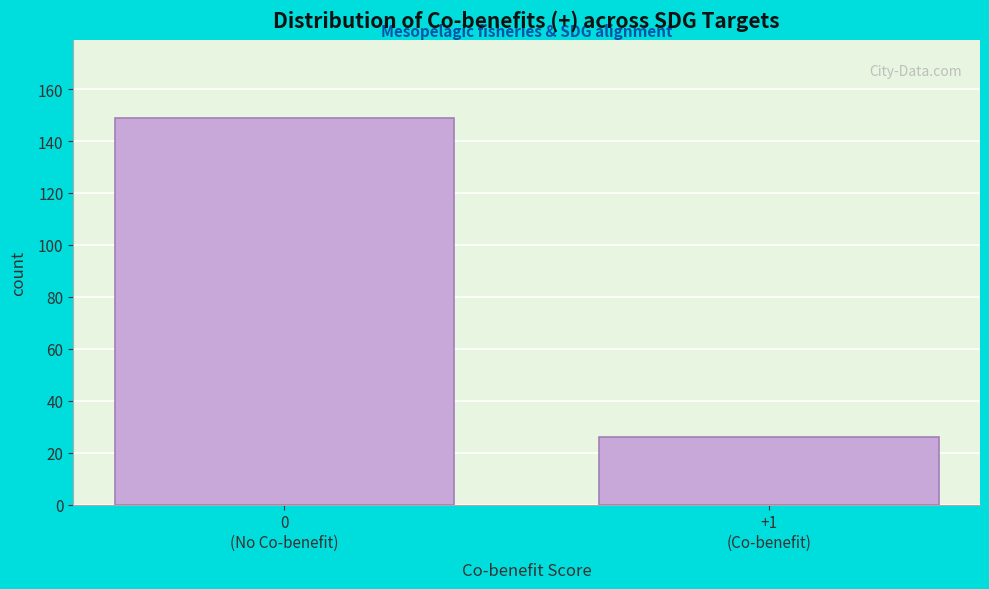

Reading left to right, list all the values displayed in this chart.

149	26